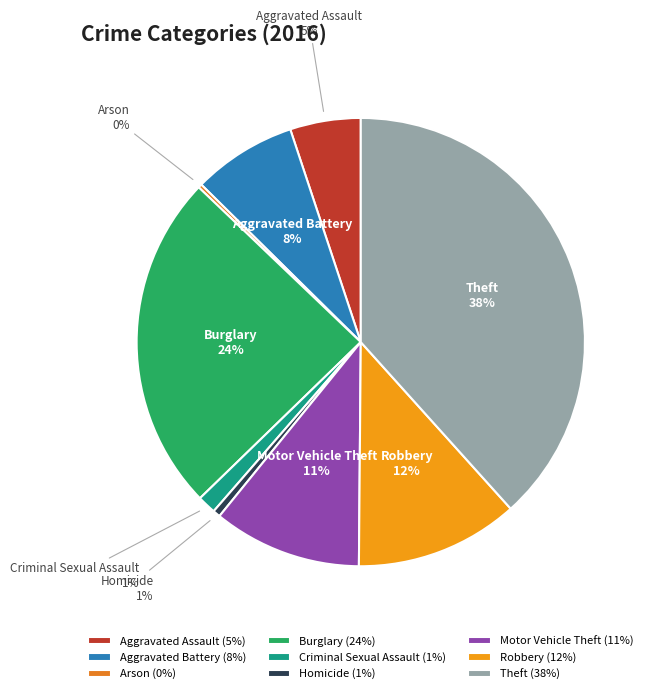

Combined, do Aggravated Assault and Robbery account for over 50%?

No